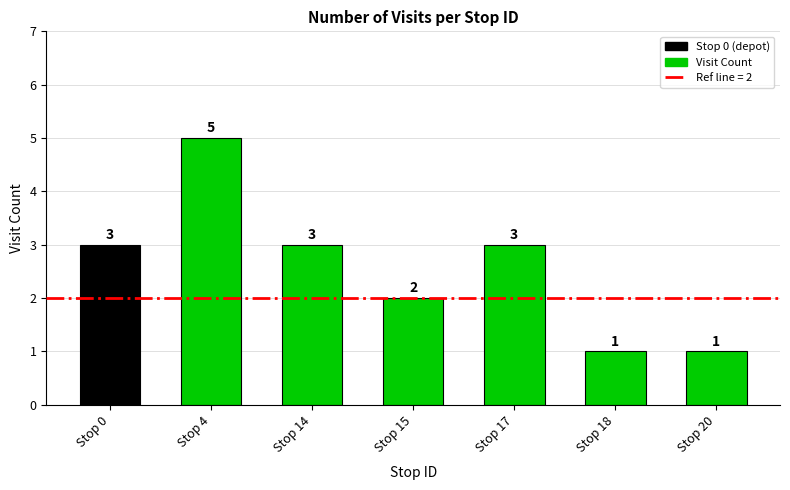

Reading left to right, extract all data points from this chart.

Stop 0=3	Stop 4=5	Stop 14=3	Stop 15=2	Stop 17=3	Stop 18=1	Stop 20=1